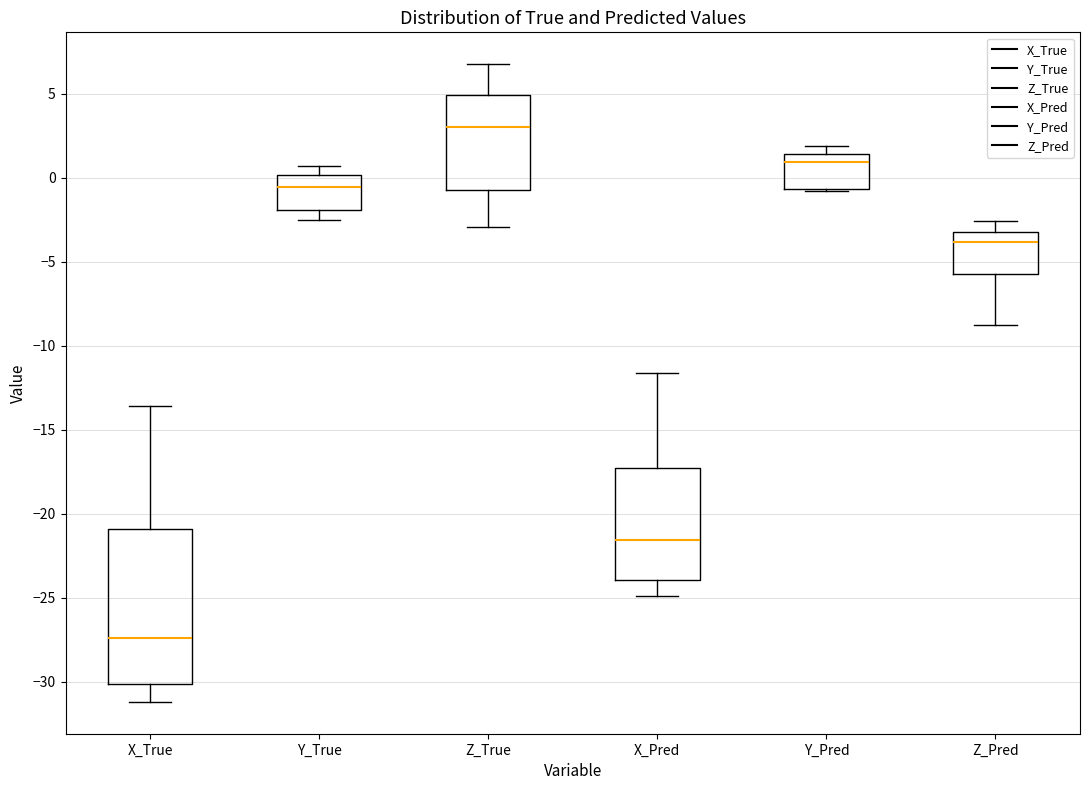

Reading left to right, read every box against the y-axis: the position of its median line, the range the box covers, and the ends of its whiskers. The values are not printed on the chart, so give them approximately, as read against the axis.

X_True: median -27.5, box -30.0 to -21.0, whiskers -31.0 to -13.5
Y_True: median -0.5, box -2.0 to 0.0, whiskers -2.5 to 0.5
Z_True: median 3.0, box -0.5 to 5.0, whiskers -3.0 to 7.0
X_Pred: median -21.5, box -24.0 to -17.0, whiskers -25.0 to -11.5
Y_Pred: median 1.0, box -0.5 to 1.5, whiskers -1.0 to 2.0
Z_Pred: median -4.0, box -5.5 to -3.0, whiskers -9.0 to -2.5